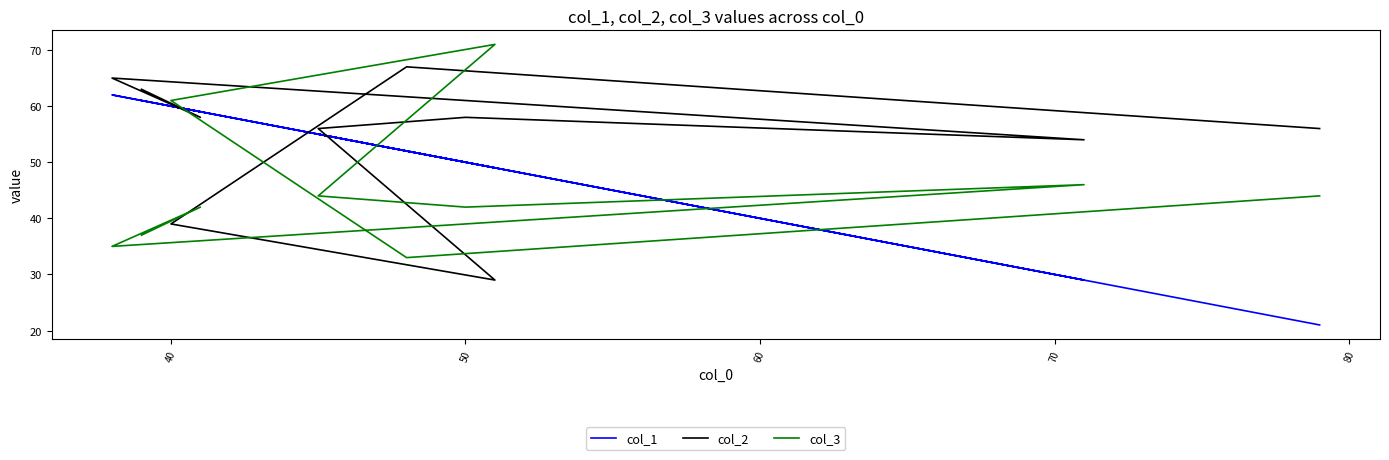

The col_2 series shows 39 at 8. True or false?

False